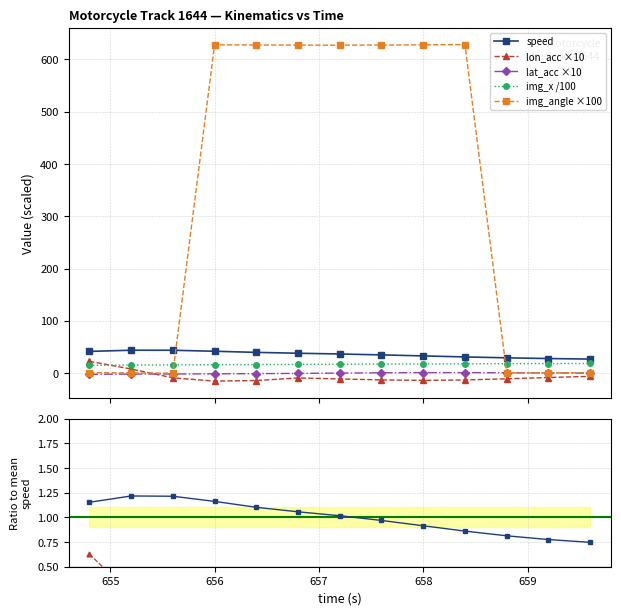

How many categories are shown in the chart?

13